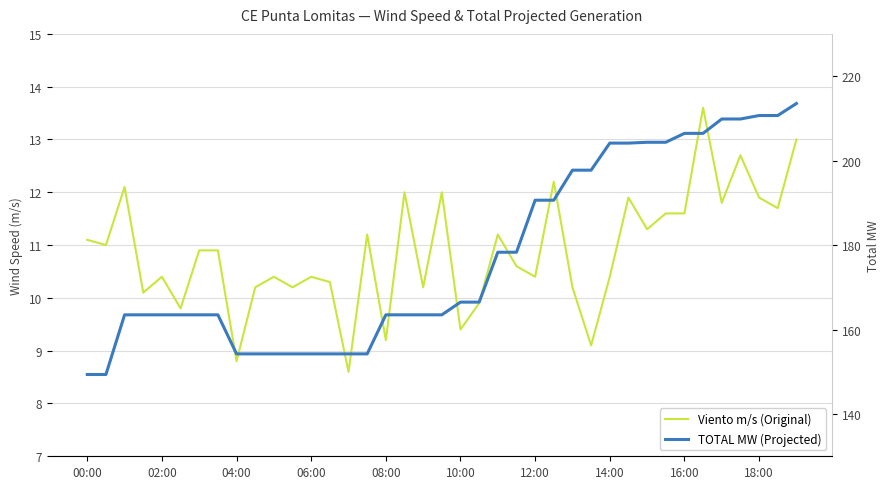

Does the chart have visible grid lines?

Yes